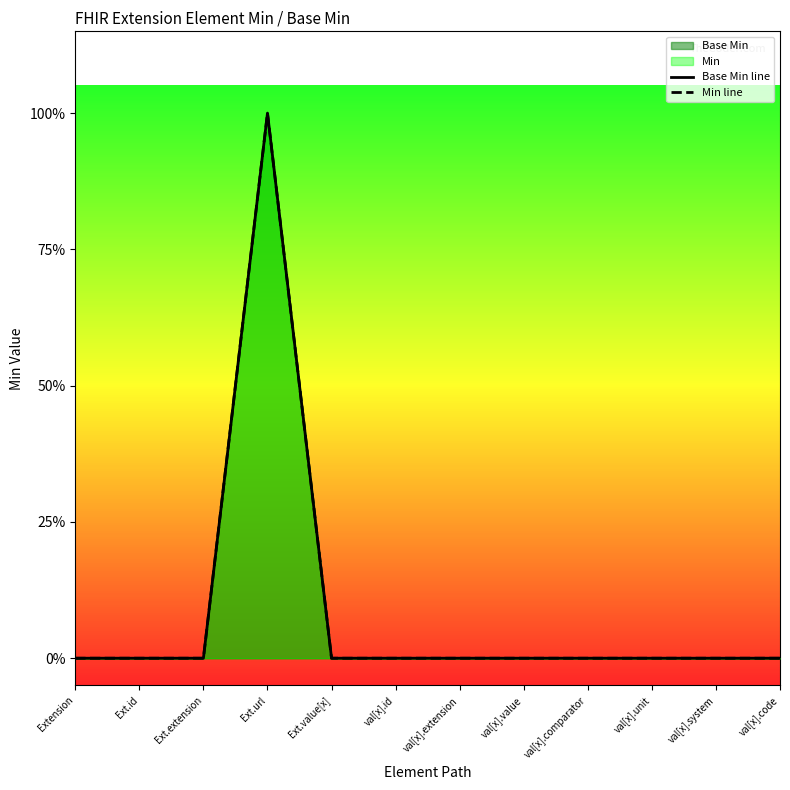

What is the greatest value displayed?

1